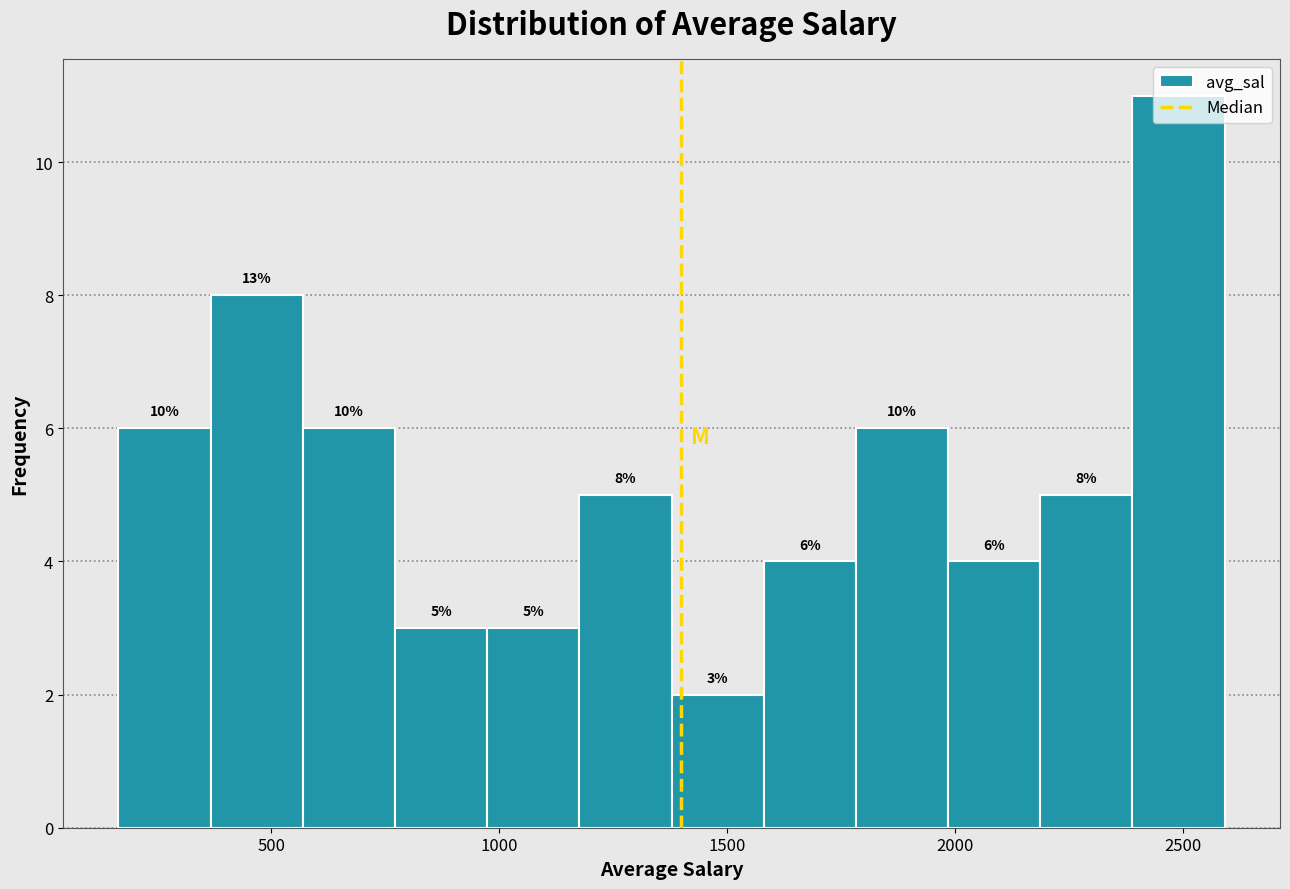

Which range on the x-axis has the tallest bar?

2400 to 2600